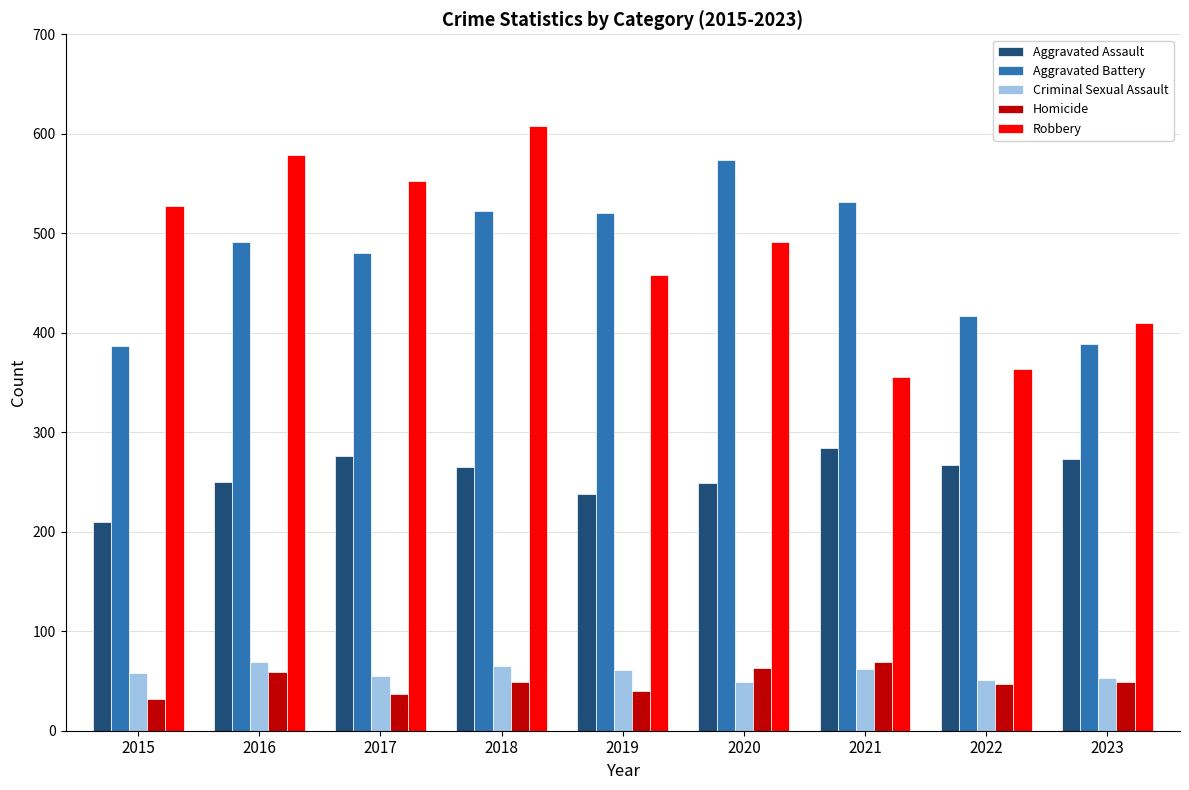

Which series changed the most between 2015 and 2016?

Aggravated Battery